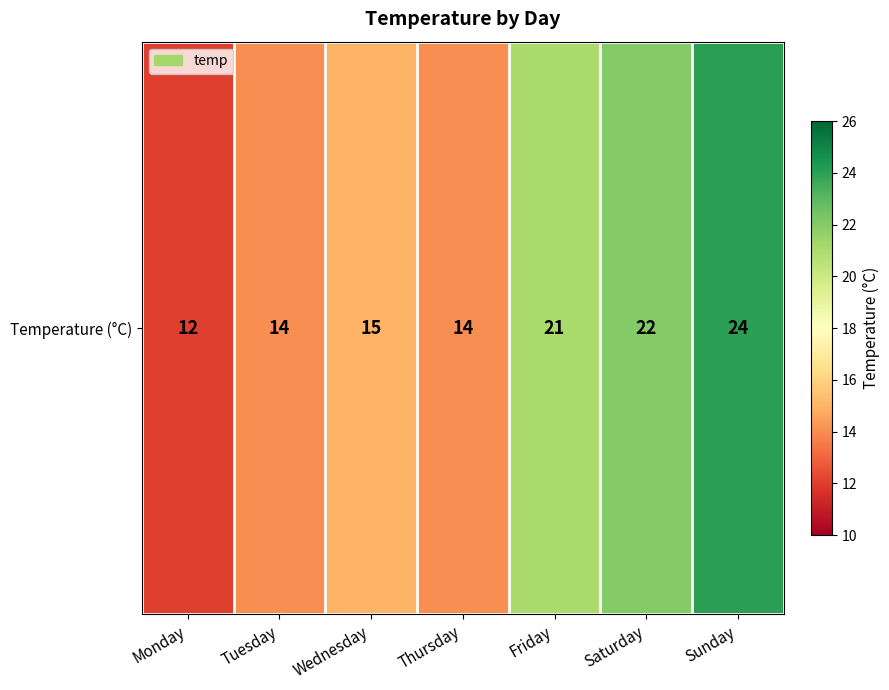

Which label corresponds to the smallest value in the chart?

Monday